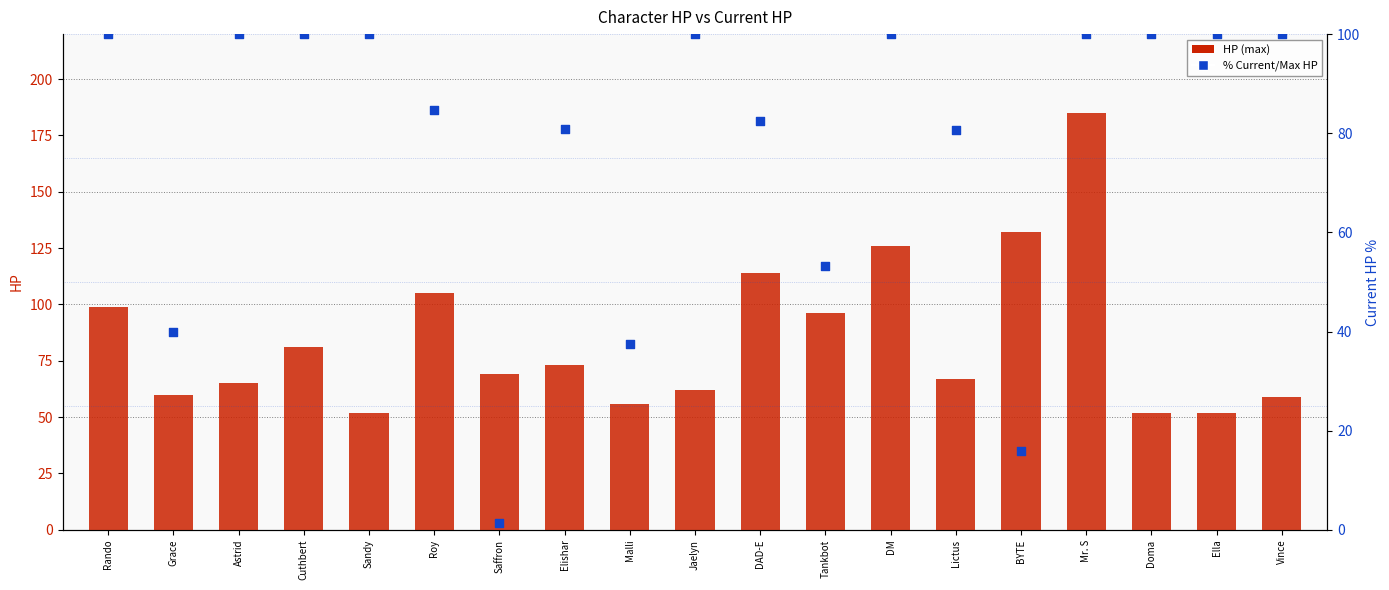

Which series reaches the minimum Y coordinate?

% Current/Max HP